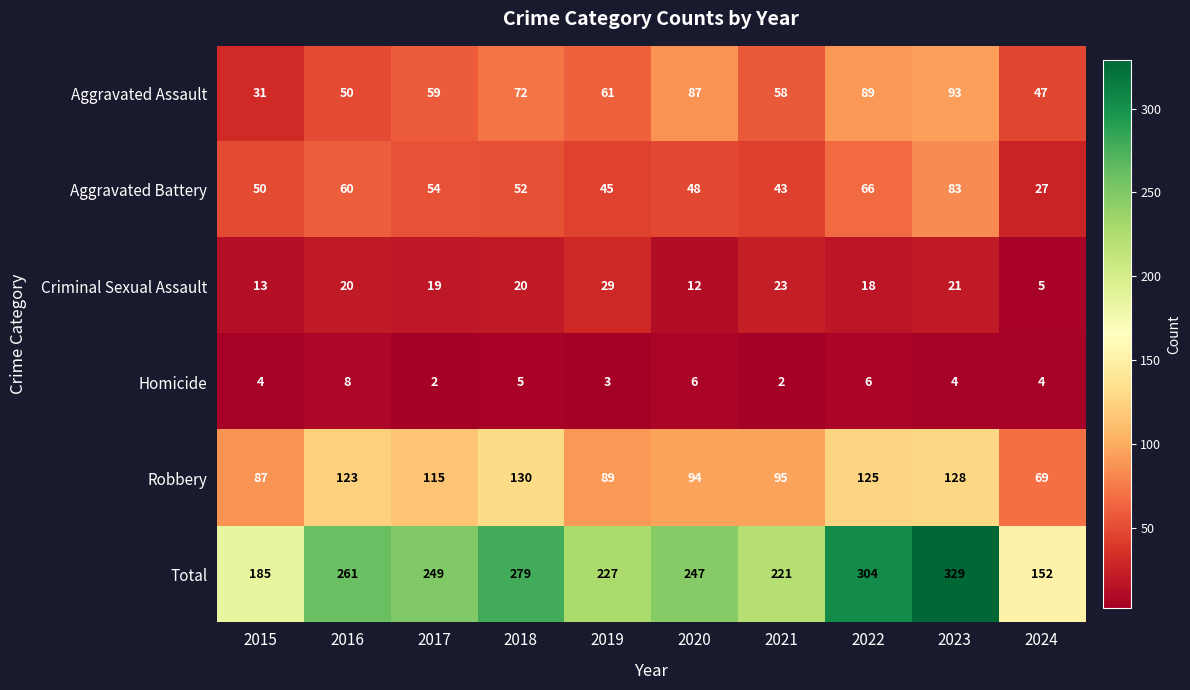

At which category is the sum across all series the highest?

2023